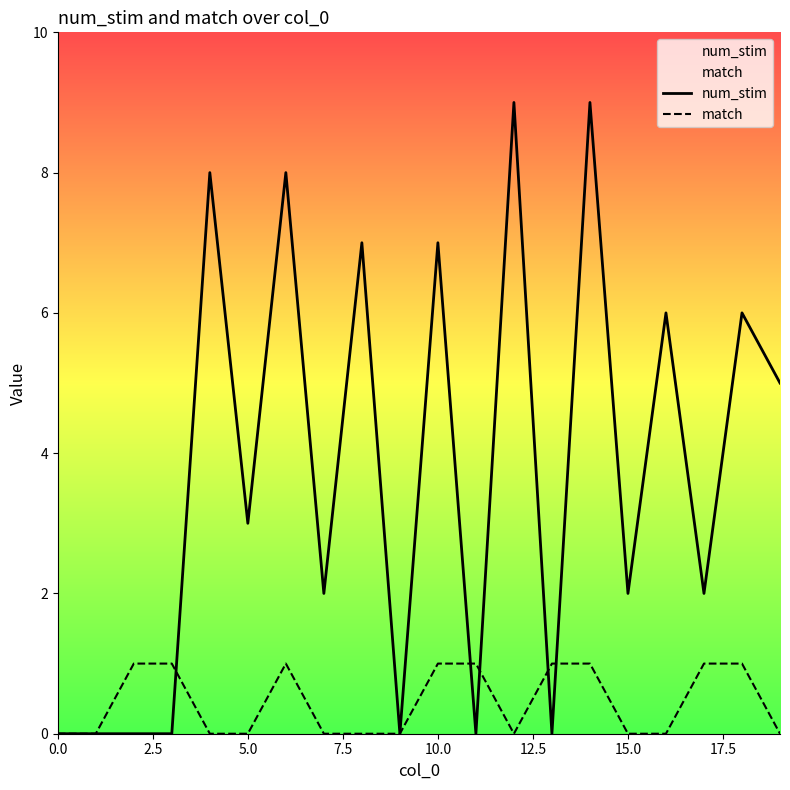

How many interior local valleys does the num_stim series have?

7